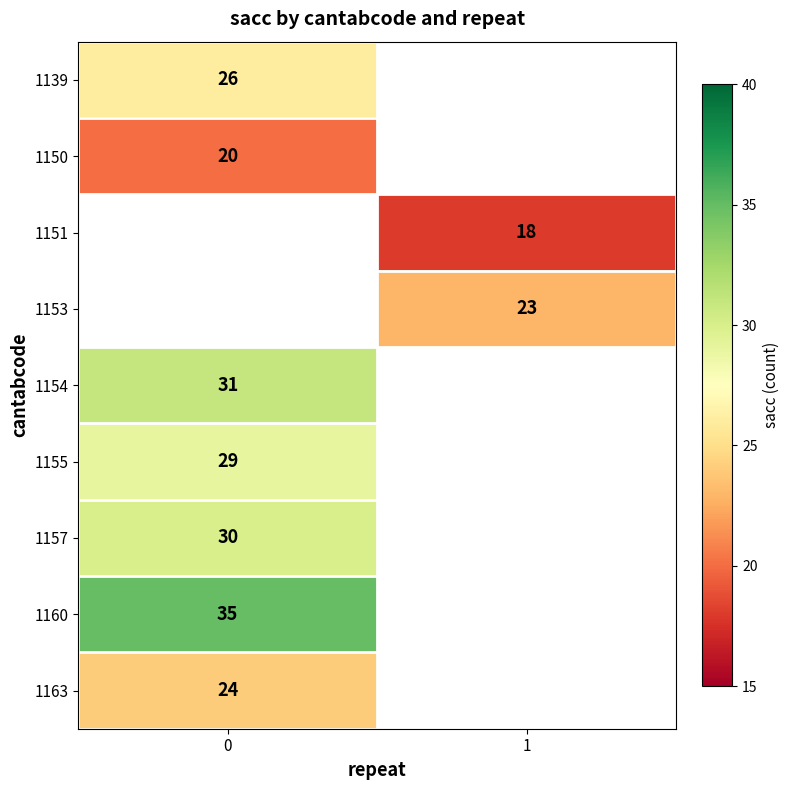

The value of 1163 at 0 is 36.9. True or false?

False